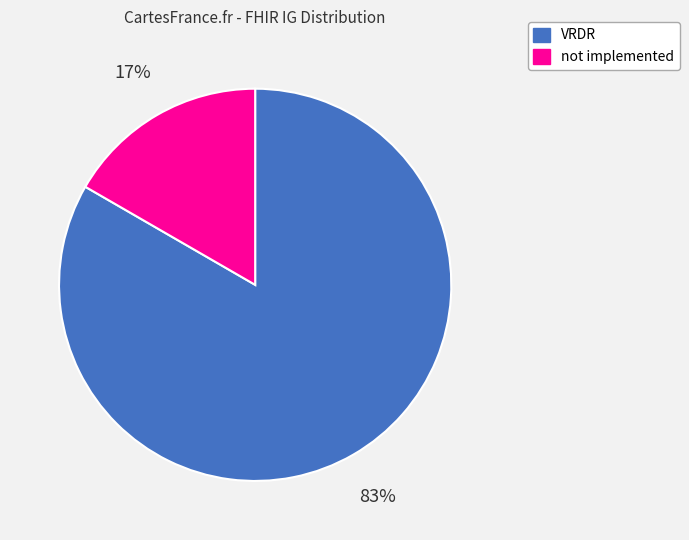

Combined, do VRDR and not implemented account for over 50%?

Yes